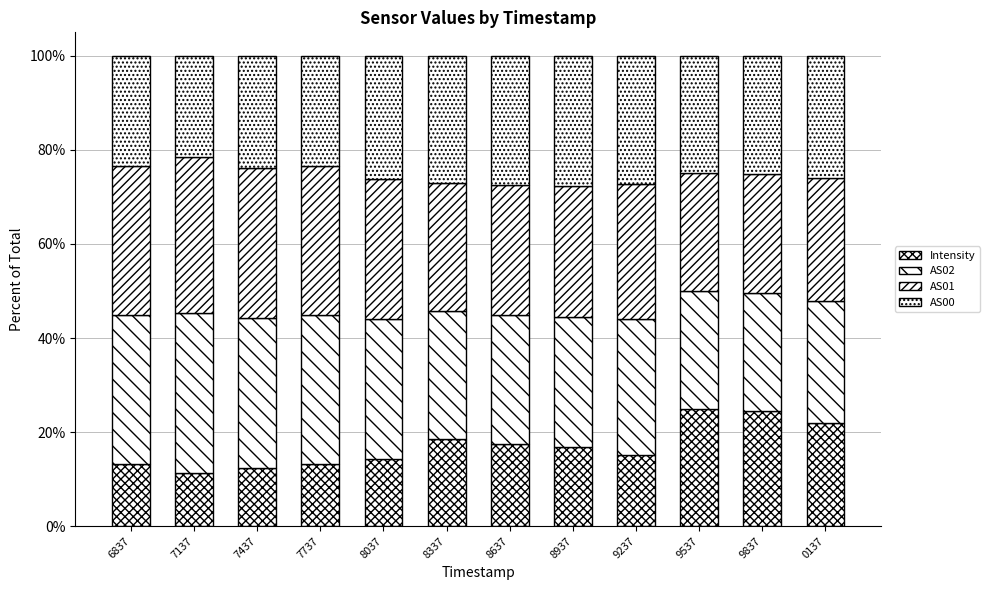

Where does the Intensity series first go above 16?

8337